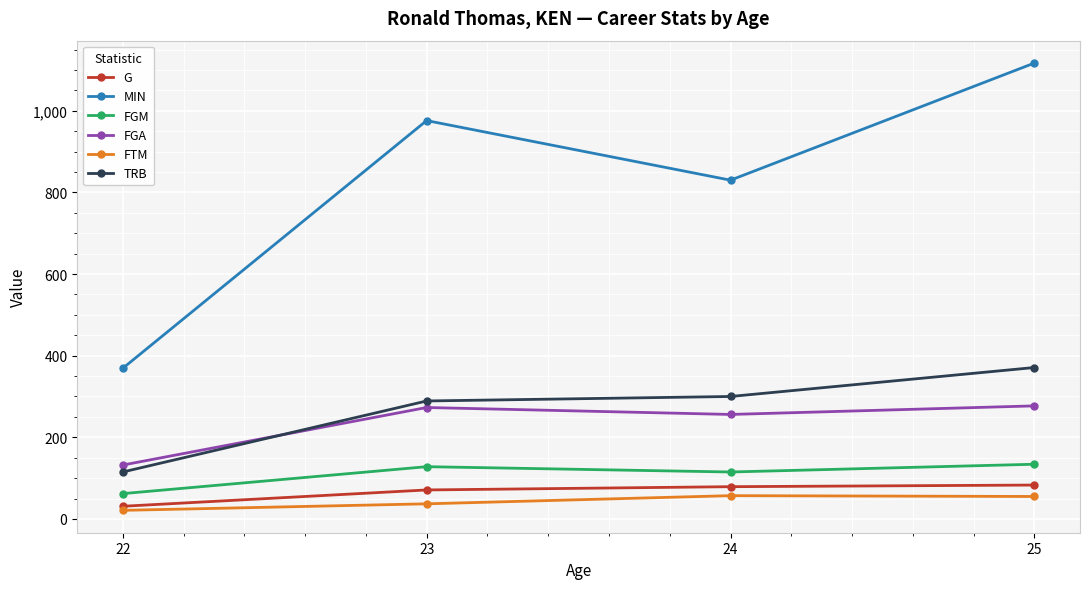

What is the approximate value of MIN at 22?

369